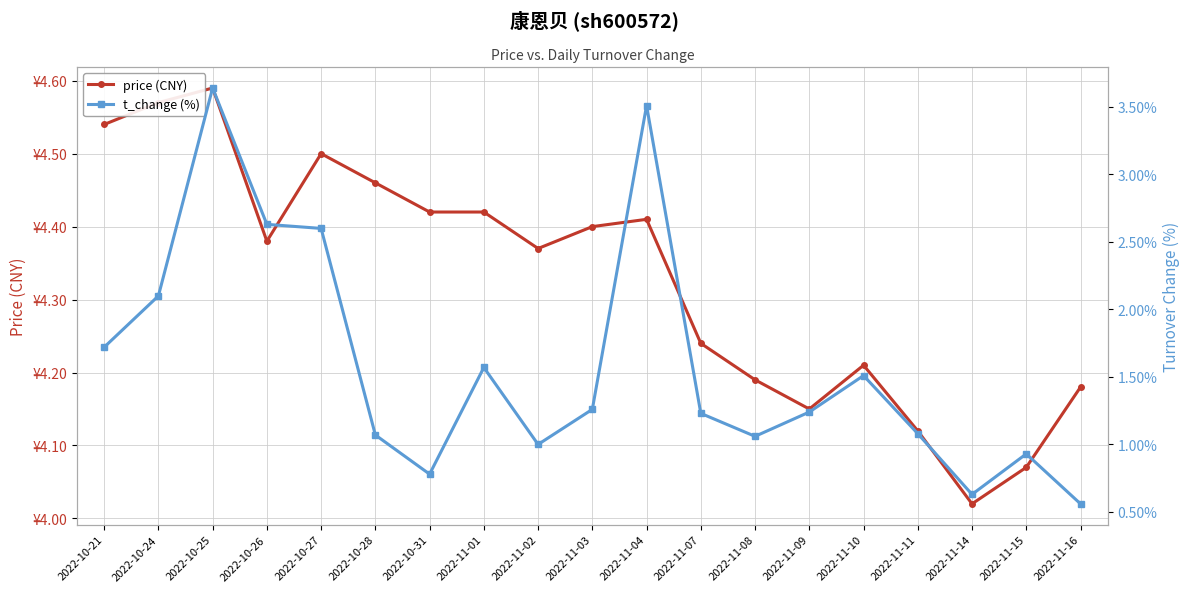

What is the label of the 11th point from the right?

2022-11-02